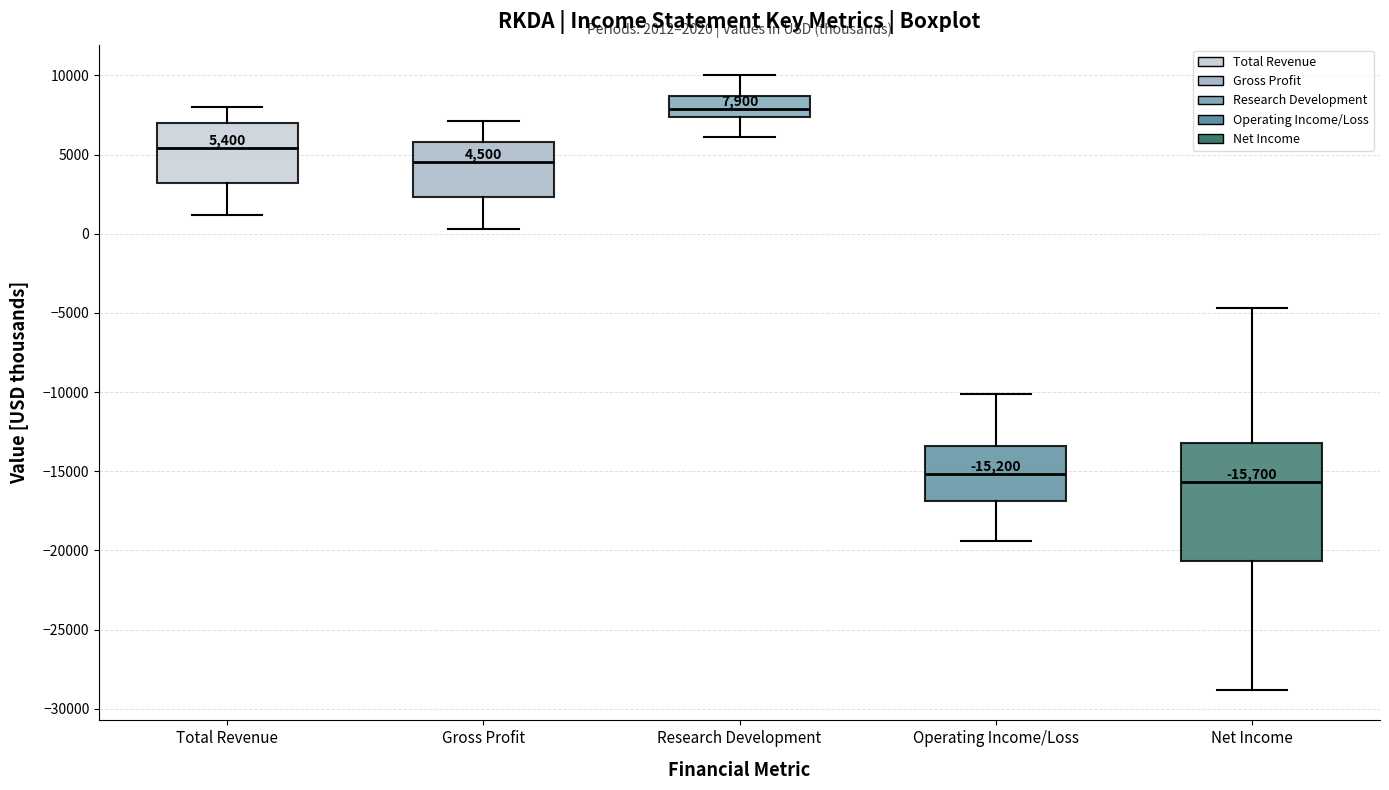

Which box has the highest median line?

Research Development